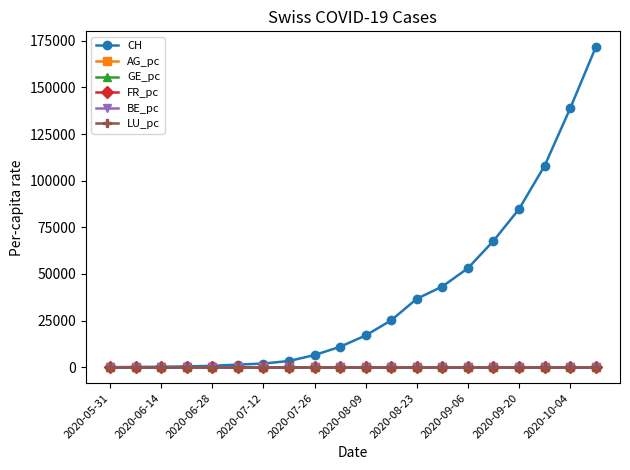

Which series has the largest range (max minus min)?

CH